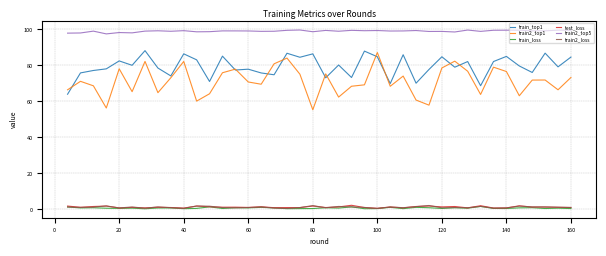

Which series has the largest total across all categories?

train2_top5